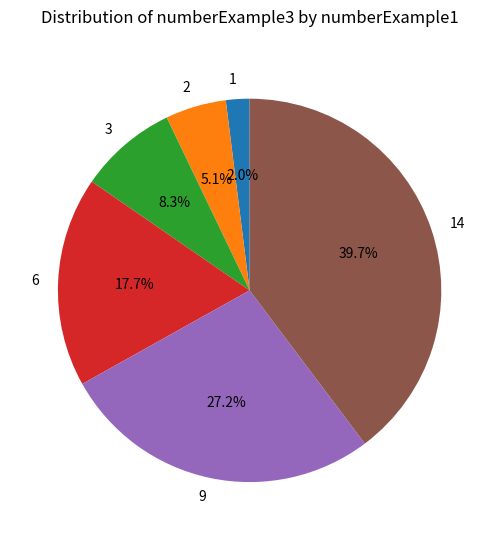

To the nearest percent, what is the difference between the 6 and 3 slice percentages?

9%